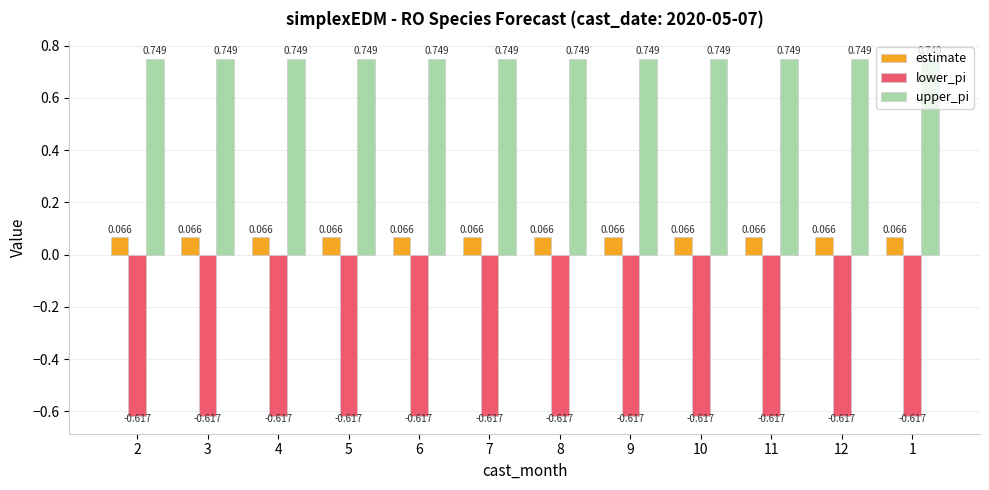

Is the value of lower_pi at 8 greater than the value of estimate at 11?

No